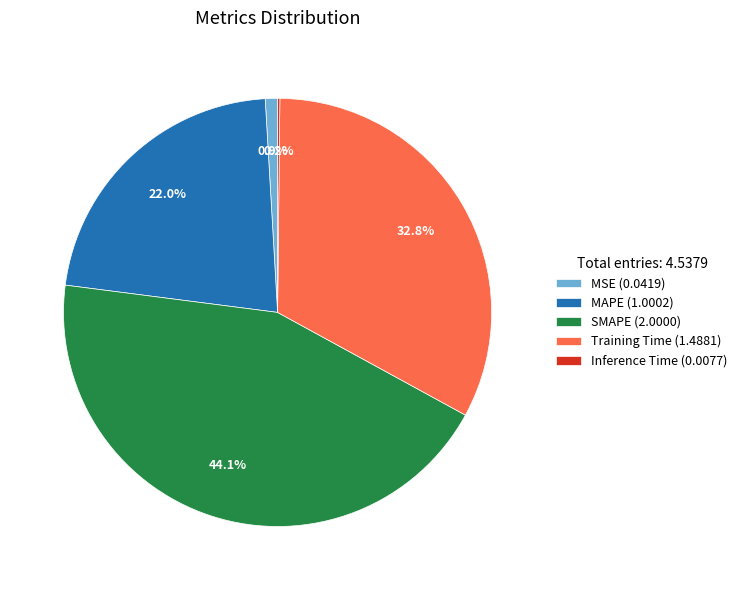

The MSE slice represents 1% of the pie. True or false?

True